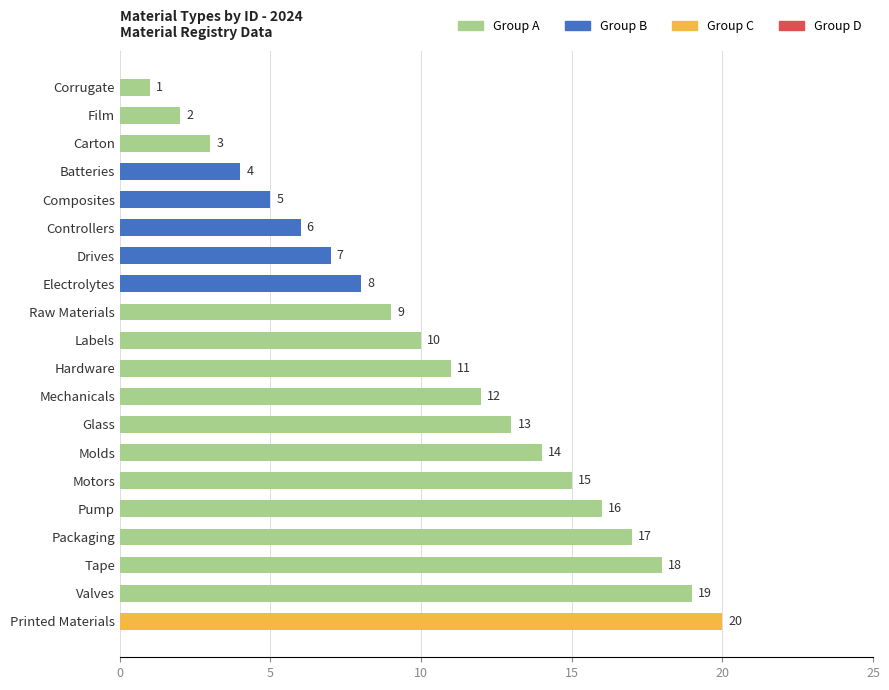

What position from the top is Tape?

18